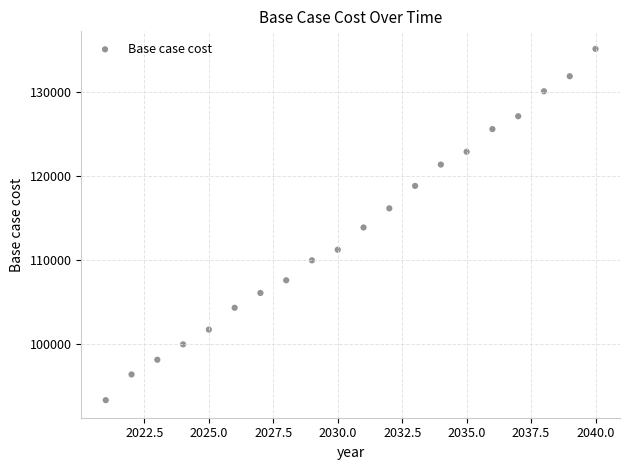

What is the range of X values (max minus min)?

19.0